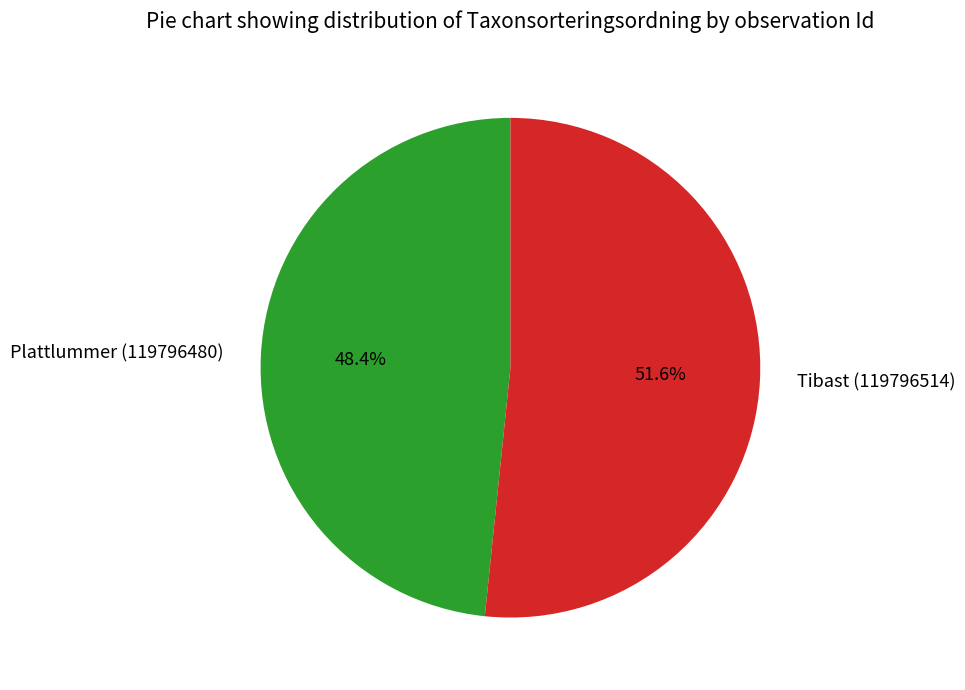

What is the ratio of the value at Plattlummer (119796480) to the value at Tibast (119796514)?

0.9